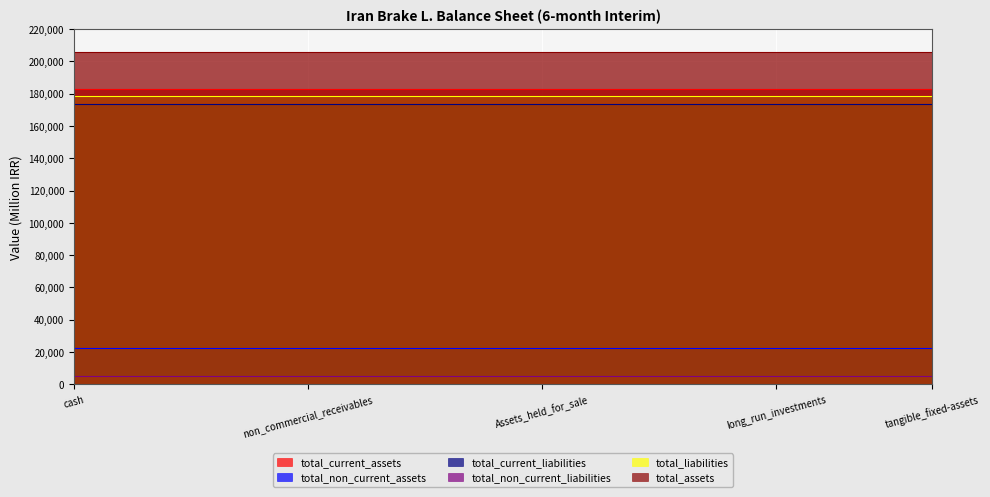

At which category does the chart reach its peak across all series?

cash